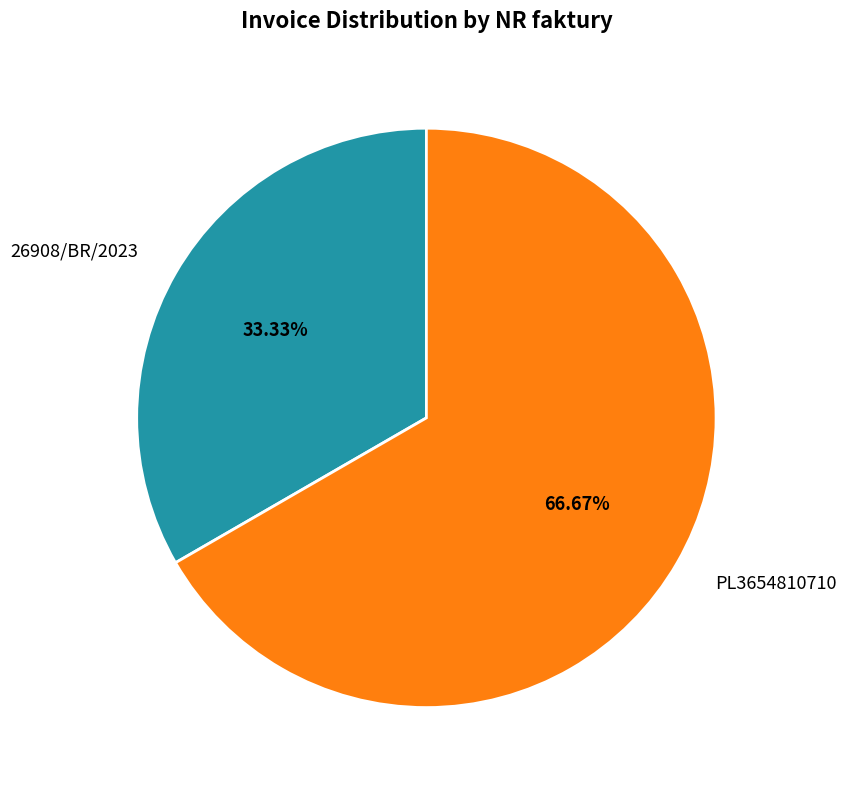

True or false: 26908/BR/2023 accounts for 33% of the total.

True